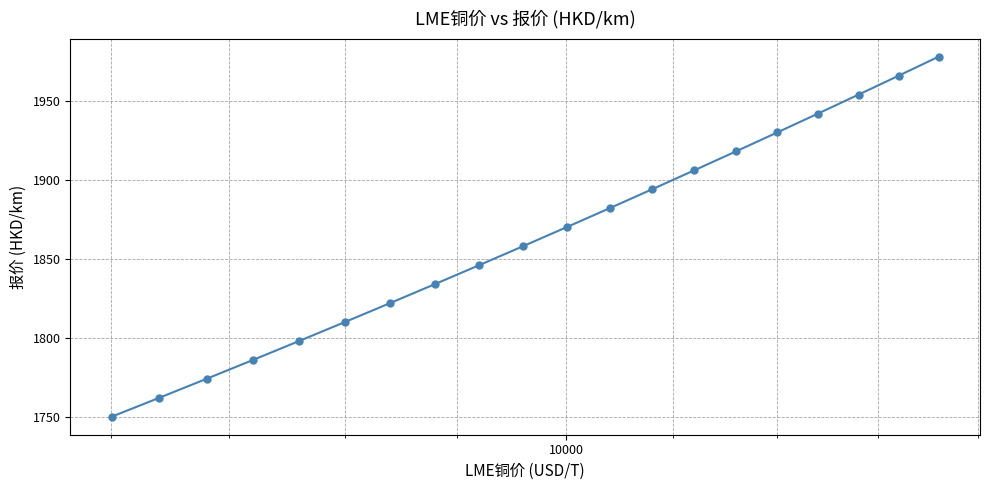

What is the sum of all values?

37280